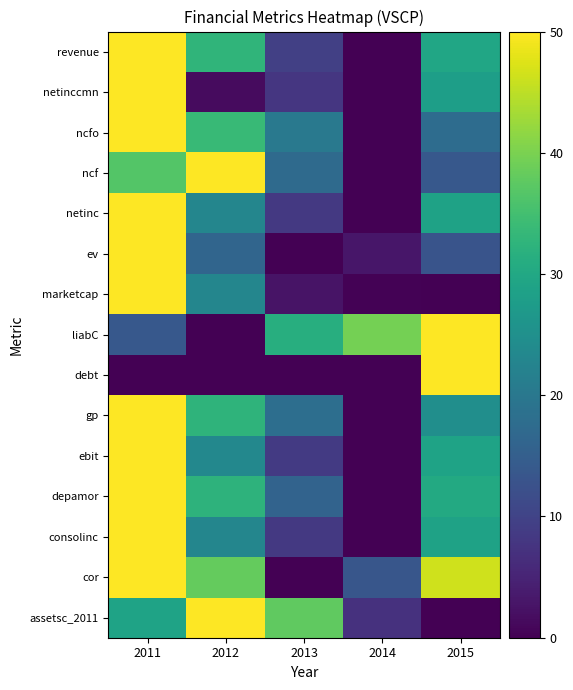

At how many categories does at least one series exceed 25?

5